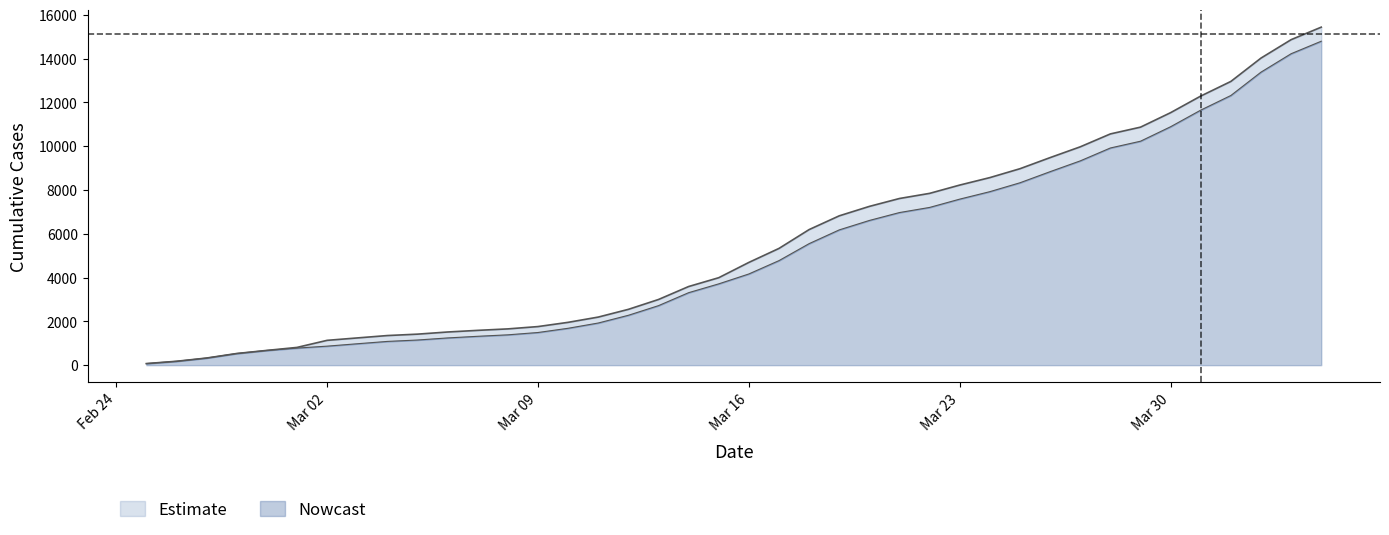

What is the label of the 32nd point from the left?

2020-03-27